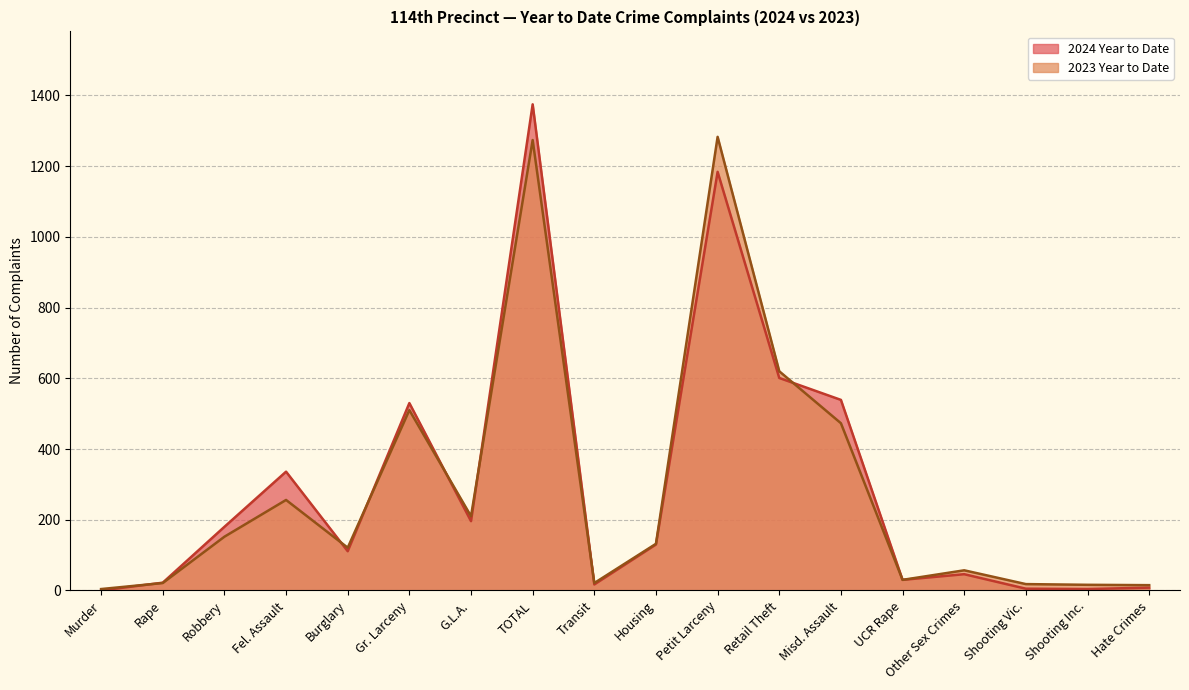

What is the difference between the 2024 Year to Date values at Other Sex Crimes and Gr. Larceny?

484